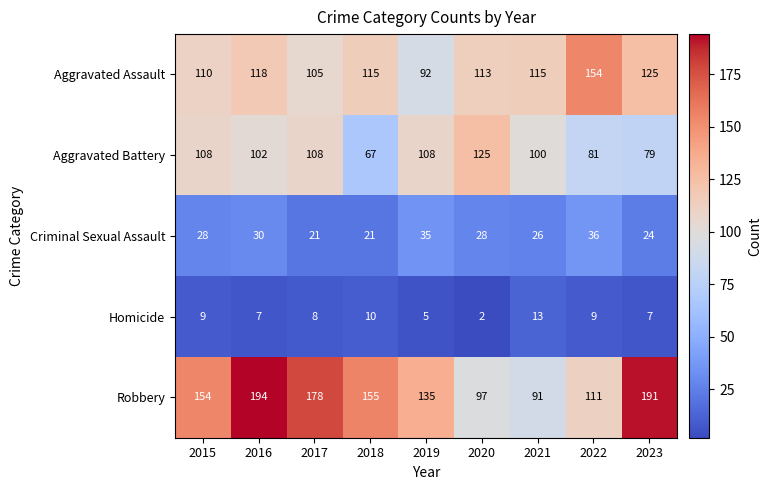

Is it true that Aggravated Assault equals 154 at 2022?

True